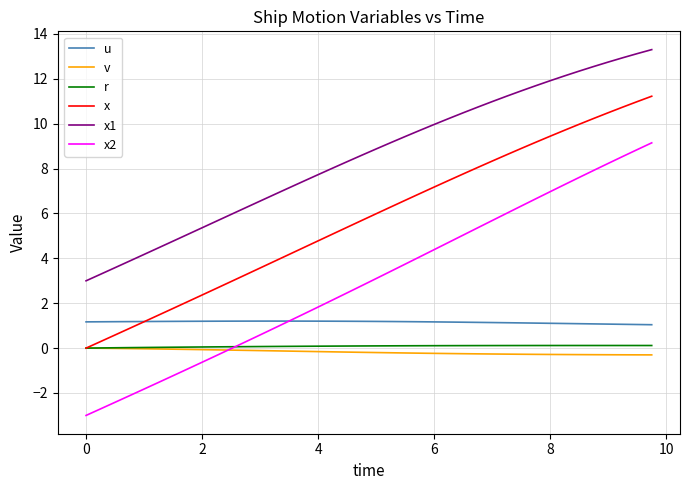

What is the minimum value for x2?

-3.0